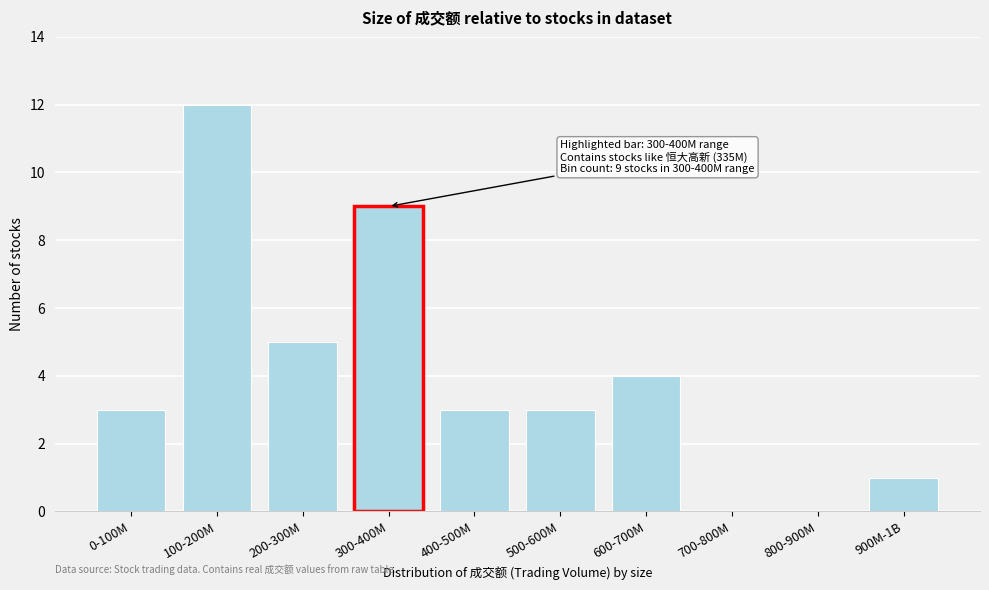

Reading left to right, transcribe all the data shown in this chart.

0-100M=3	100-200M=12	200-300M=5	300-400M=9	400-500M=3	500-600M=3	600-700M=4	700-800M=0	800-900M=0	900M-1B=1